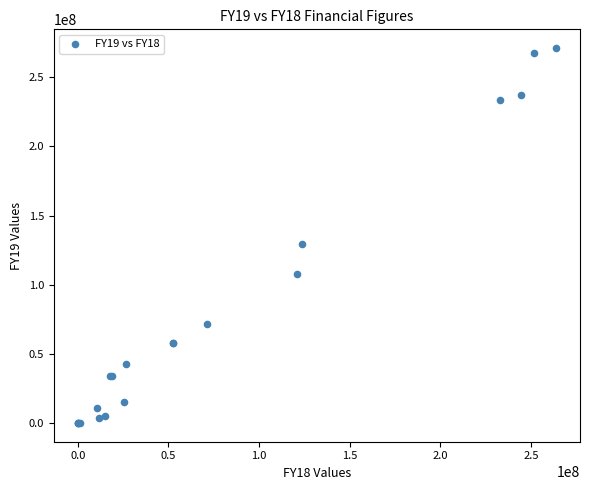

What Y value in the scatter plot is closest to 135558000?

129585000